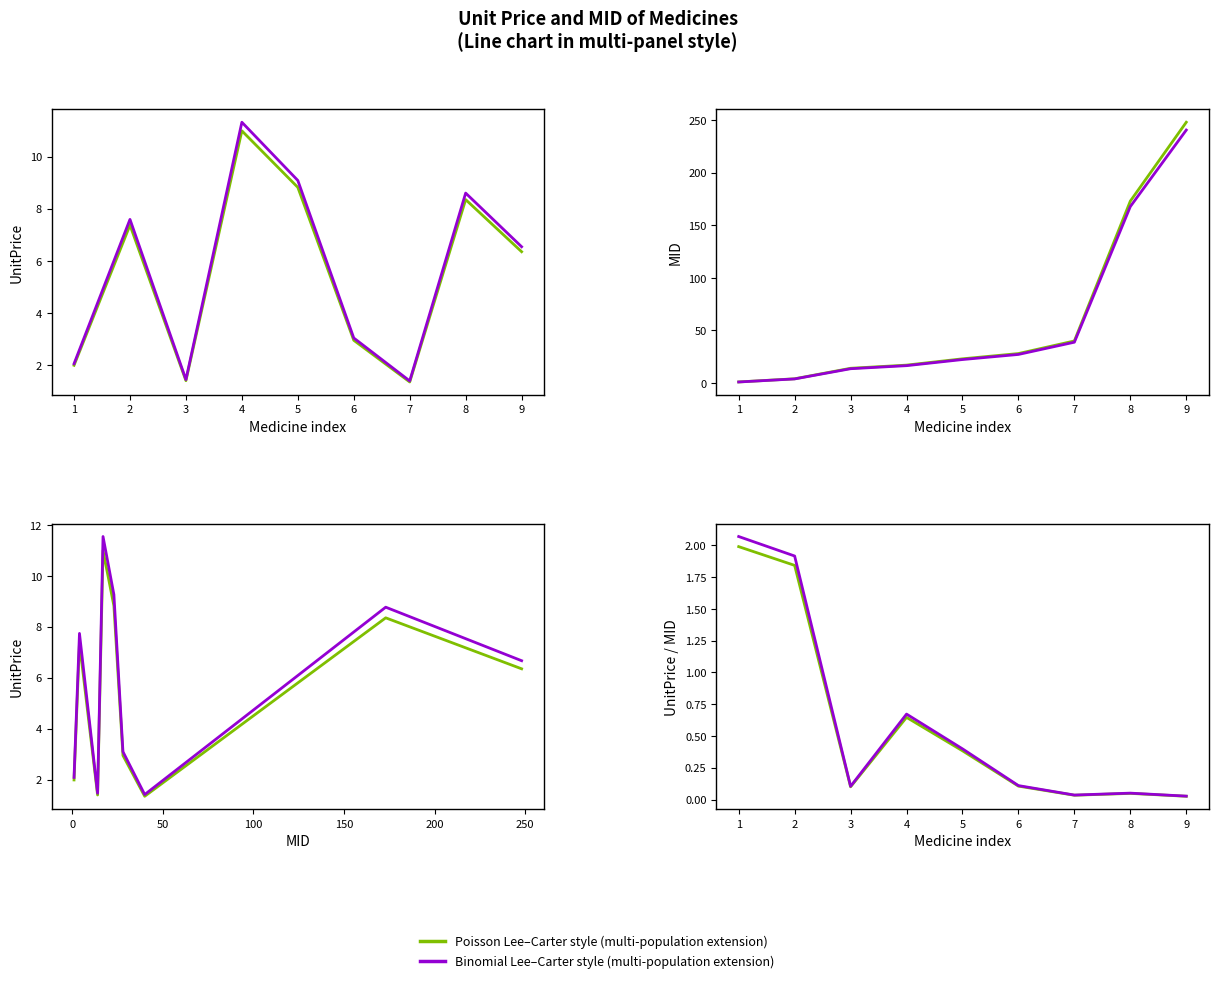

Reading right to left, list all the values displayed in this chart.

UnitPrice: 6.3	8.3	1.4	3.0	8.8	11.0	1.4	7.4	2.0
MID: 248.0	173.0	40.0	28.0	23.0	17.0	14.0	4.0	1.0